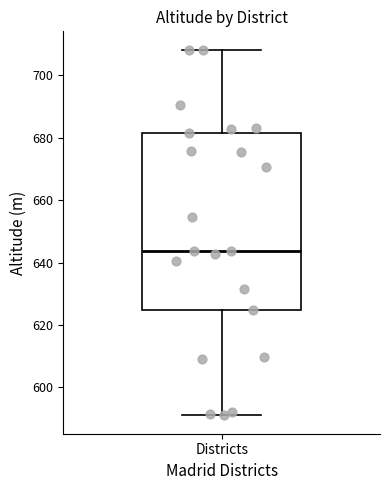

Read this box plot against the y-axis: the position of the median line, the range covered by the box, and the ends of both whiskers. The values are not printed on the chart, so give them approximately, as read against the axis.

median 644, box 624 to 682, whiskers 592 to 708